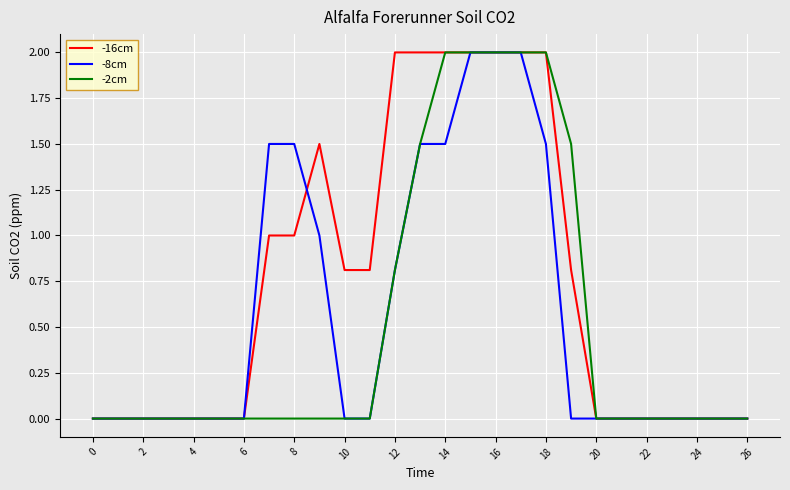

What is the difference between the maximum and second lowest values in the -2cm series?

2.0